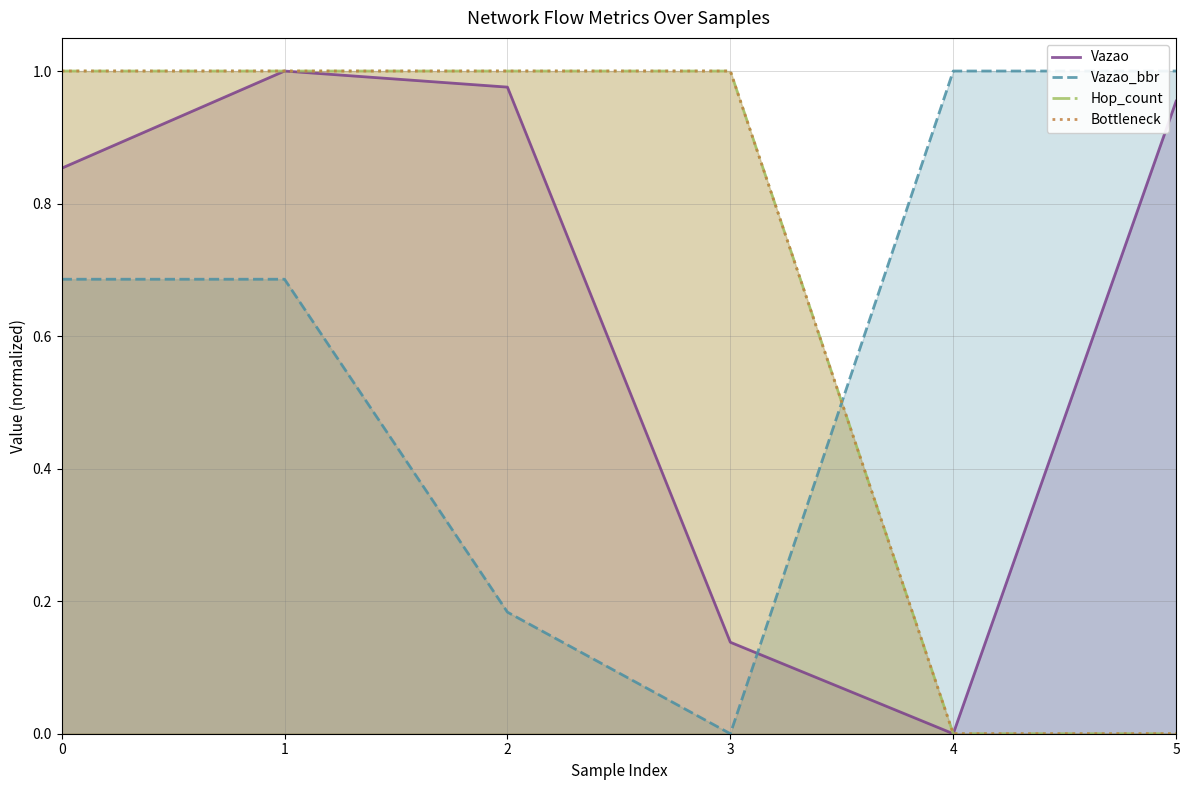

Reading left to right, what are all the values shown in this chart?

Vazao: 0=0.9	1=1.0	2=1.0	3=0.1	4=0.0	5=1.0
Vazao_bbr: 0=0.7	1=0.7	2=0.2	3=0.0	4=1.0	5=1.0
Hop_count: 0=1.0	1=1.0	2=1.0	3=1.0	4=0.0	5=0.0
Bottleneck: 0=1.0	1=1.0	2=1.0	3=1.0	4=0.0	5=0.0